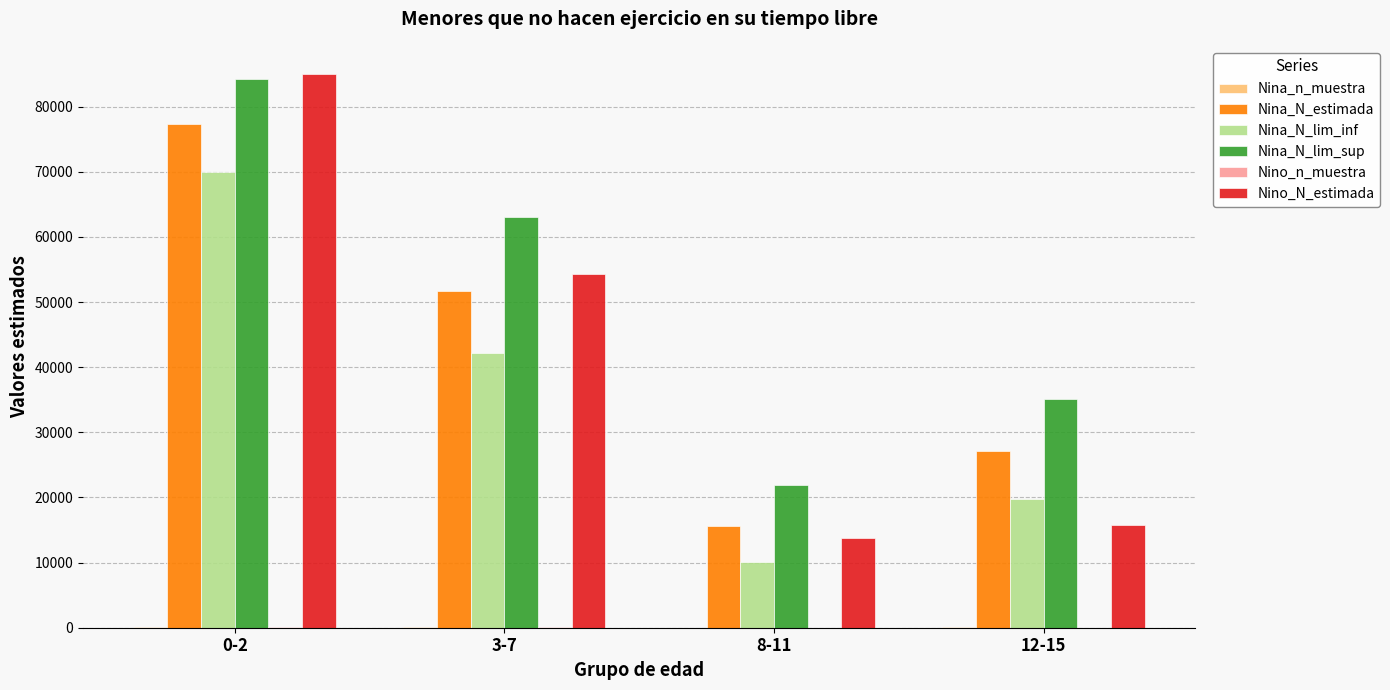

Which series has the largest range (max minus min)?

Nino_N_estimada